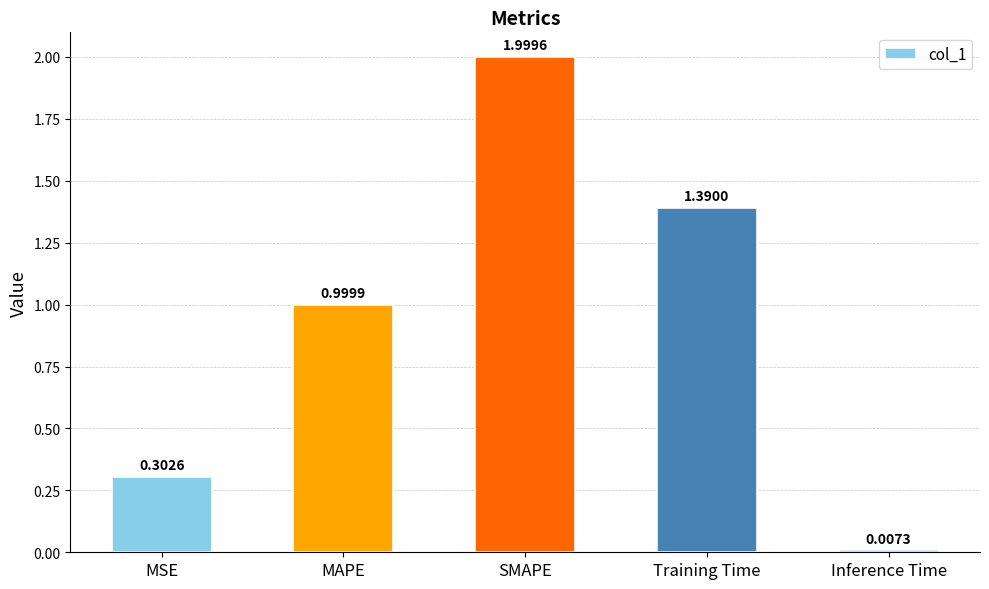

Approximately how many times larger is the value at Training Time compared to SMAPE?

0.7